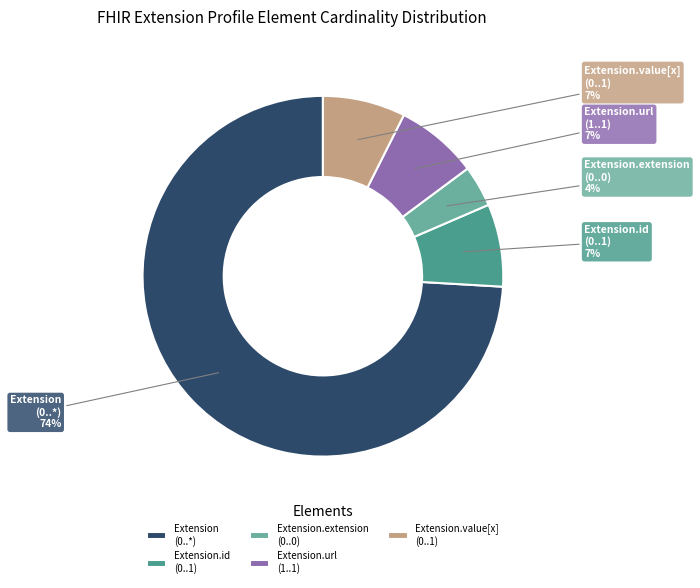

To the nearest percent, what is the average slice percentage?

20%